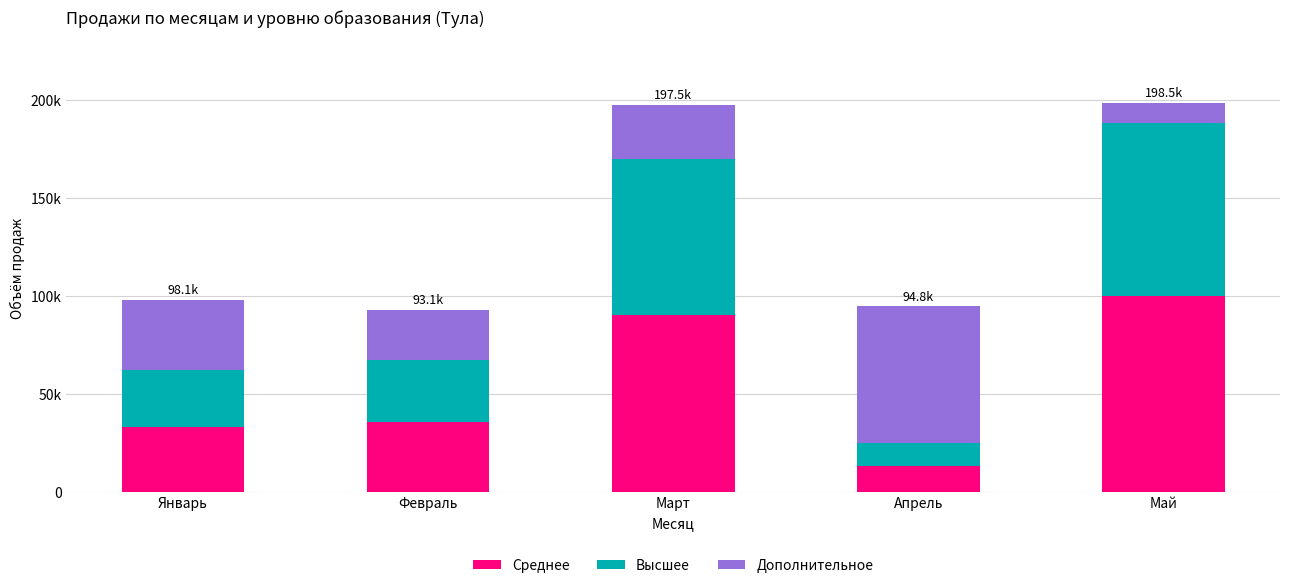

What is the difference between the maximum and minimum values in the Дополнительное series?

59635